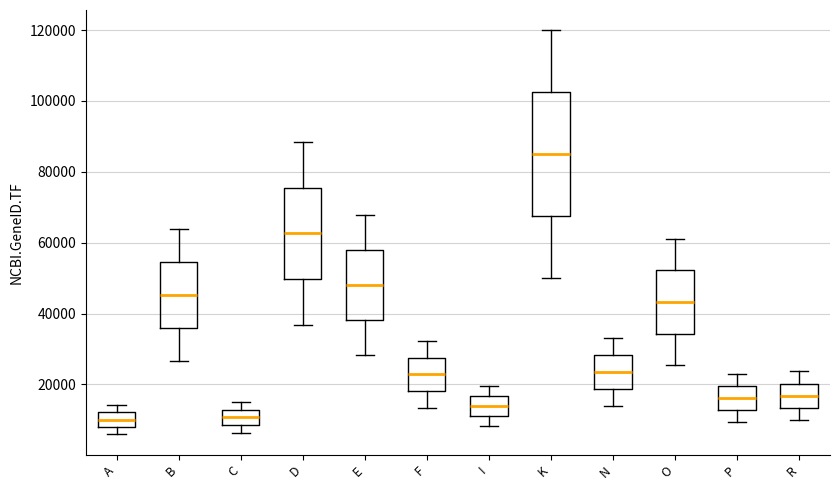

Where is the upper edge of the box for P on the y-axis? The values are not printed on the chart, so give them approximately, as read against the axis.

20000